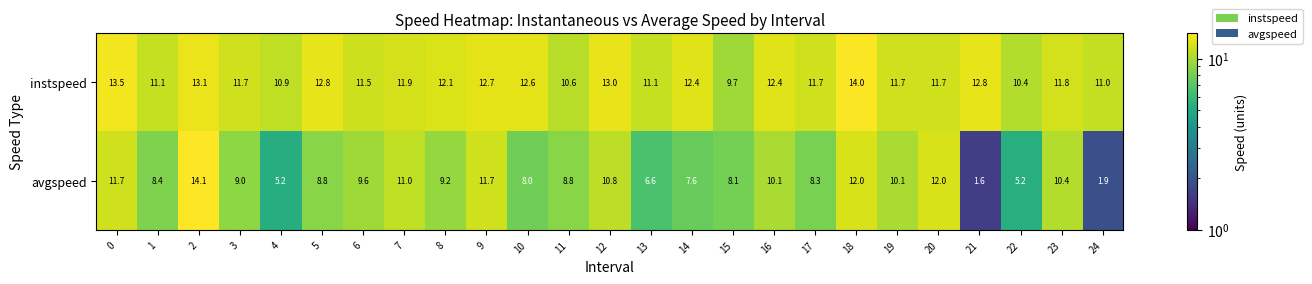

Which category has the lowest value across all series?

21